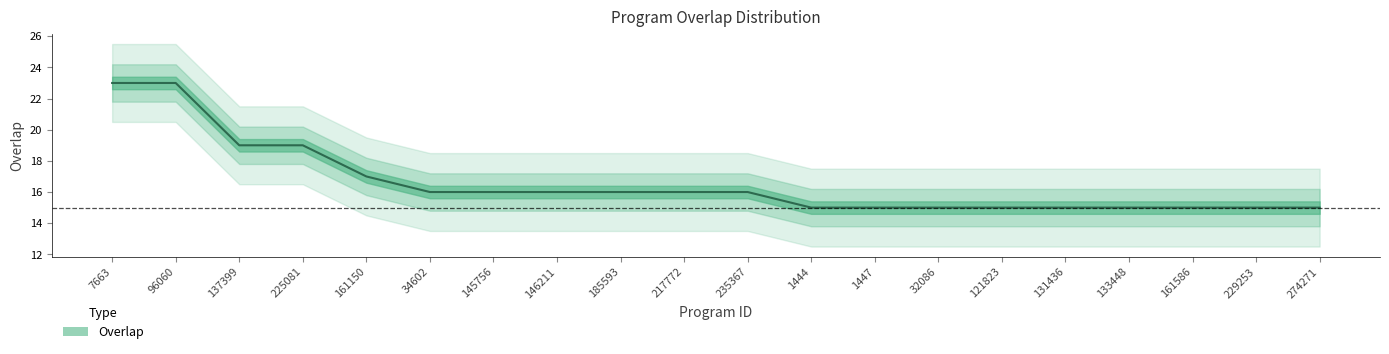

The value at 1447 is 15. True or false?

True